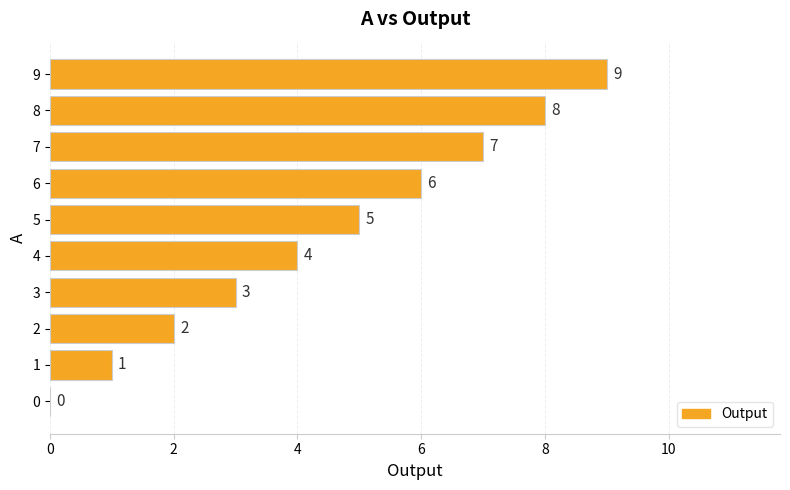

What is the change in value from 0 to 6?

+6